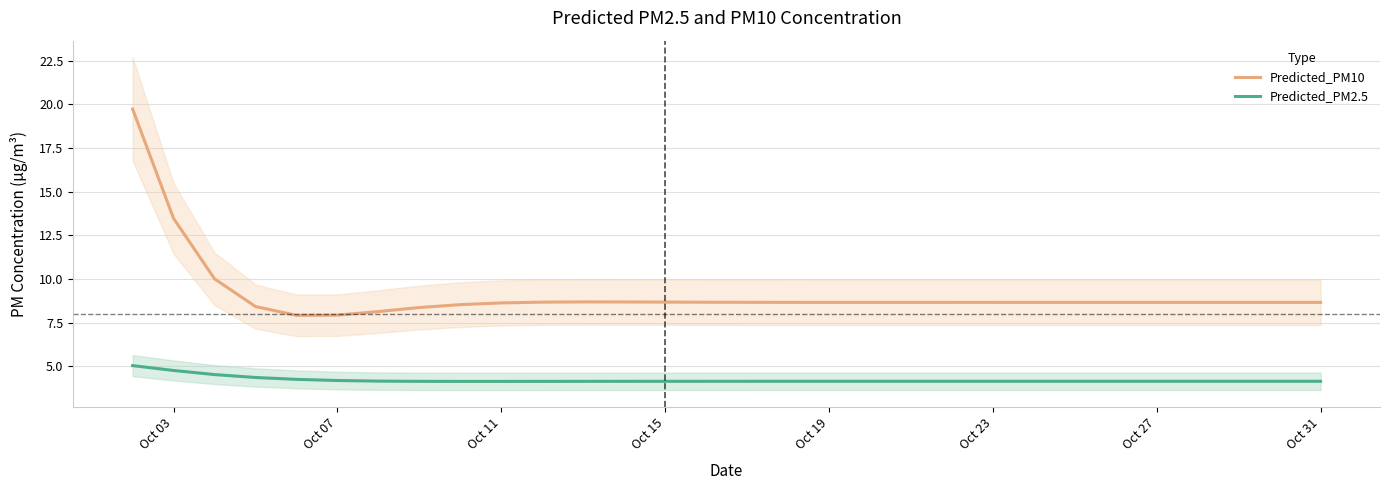

True or false: Predicted_PM10 has a value of 8.7 at Oct 27.

True